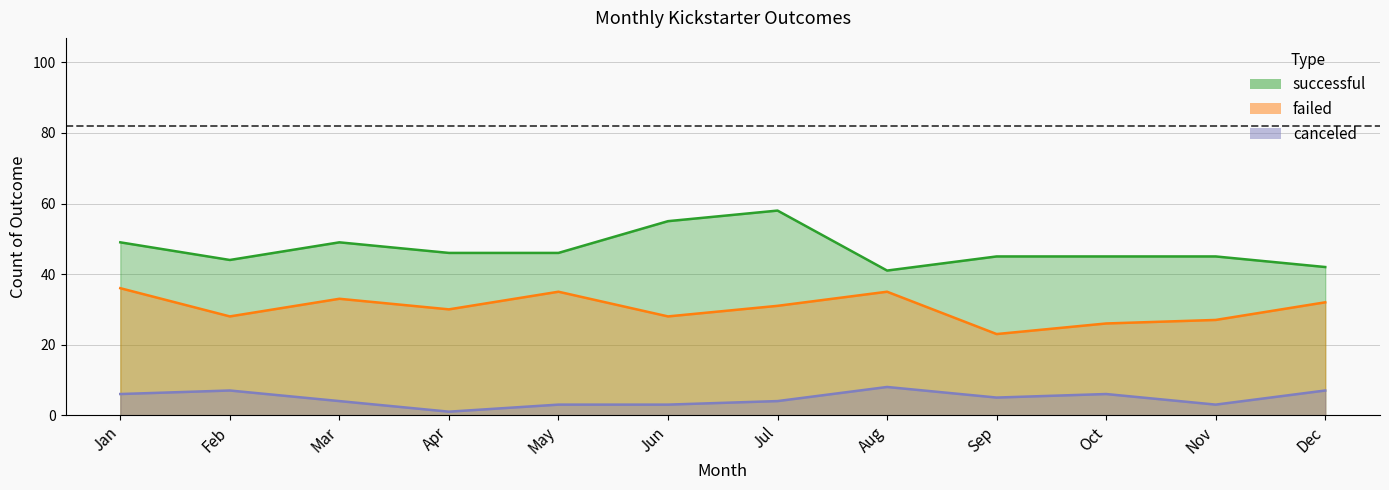

What is the minimum value for failed?

23